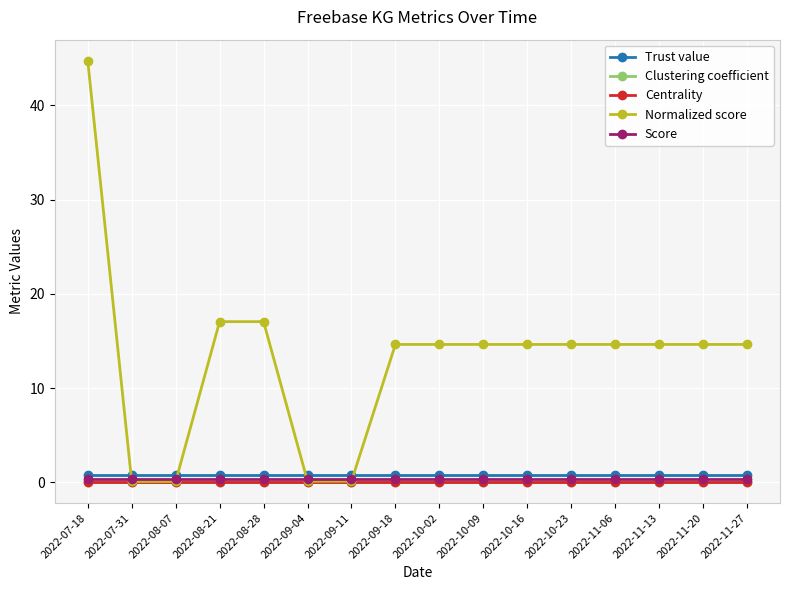

Which series has the largest range (max minus min)?

Normalized score